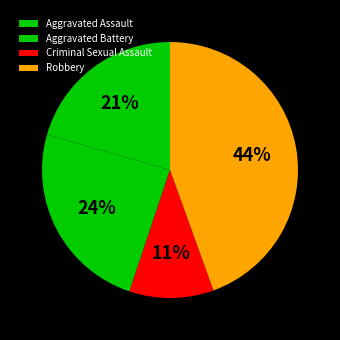

What is the total percentage of Aggravated Assault and Aggravated Battery?

44.9%